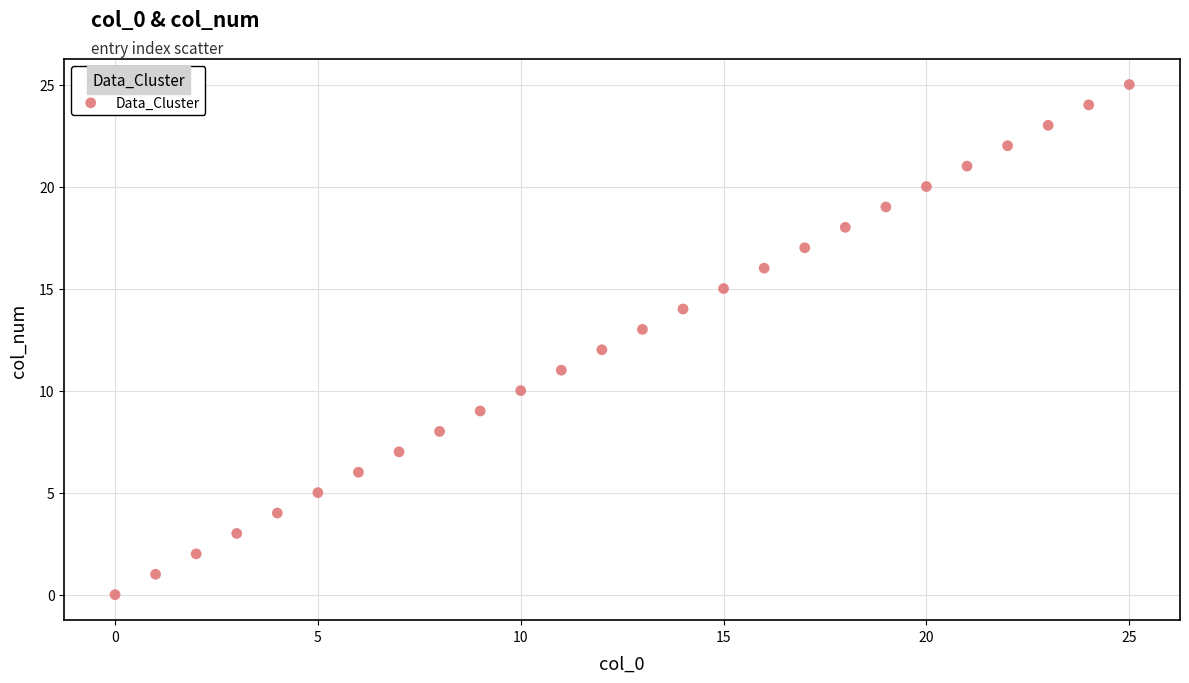

What is the range of Y values (max minus min)?

25